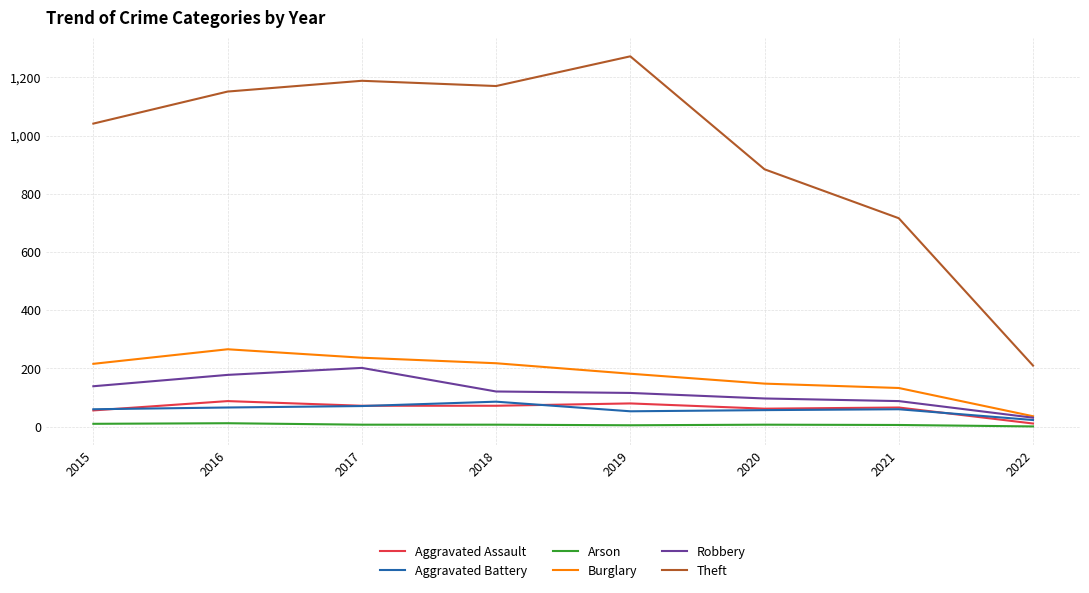

True or false: Arson and Burglary cross at least once.

False